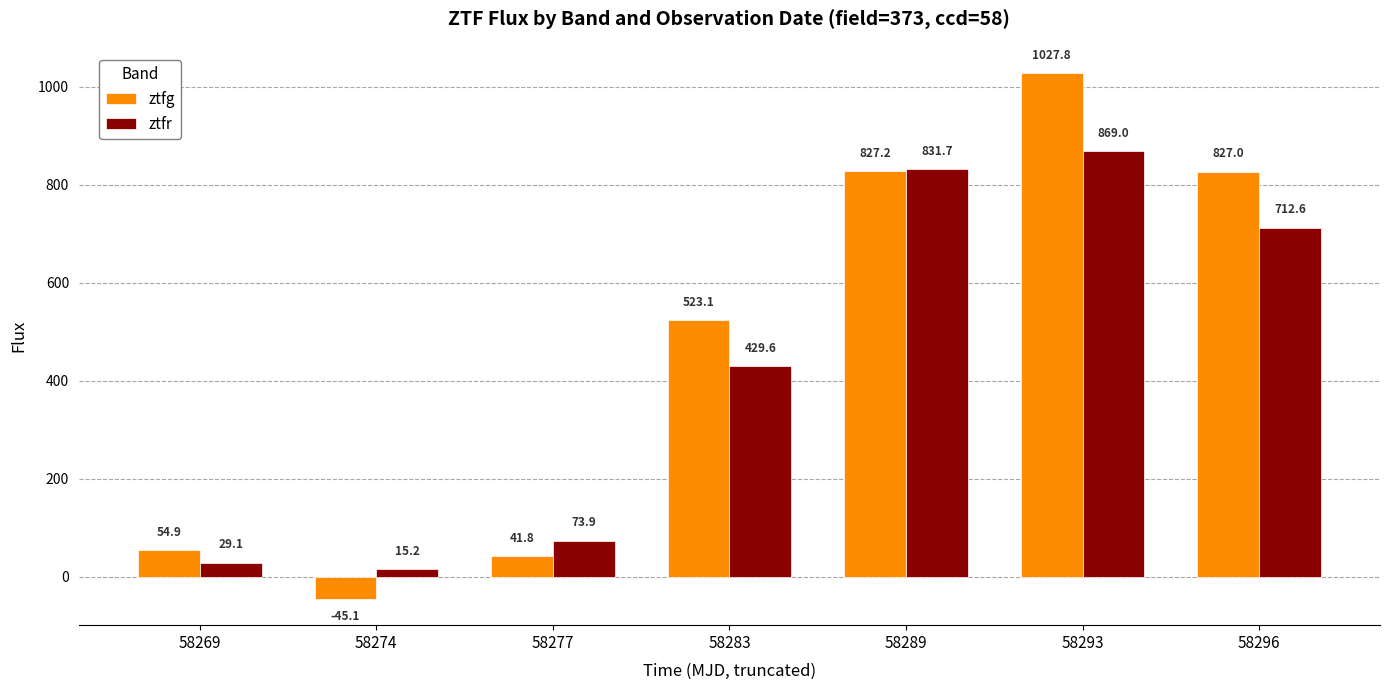

Where is ztfg nearest to the value 491?

58283